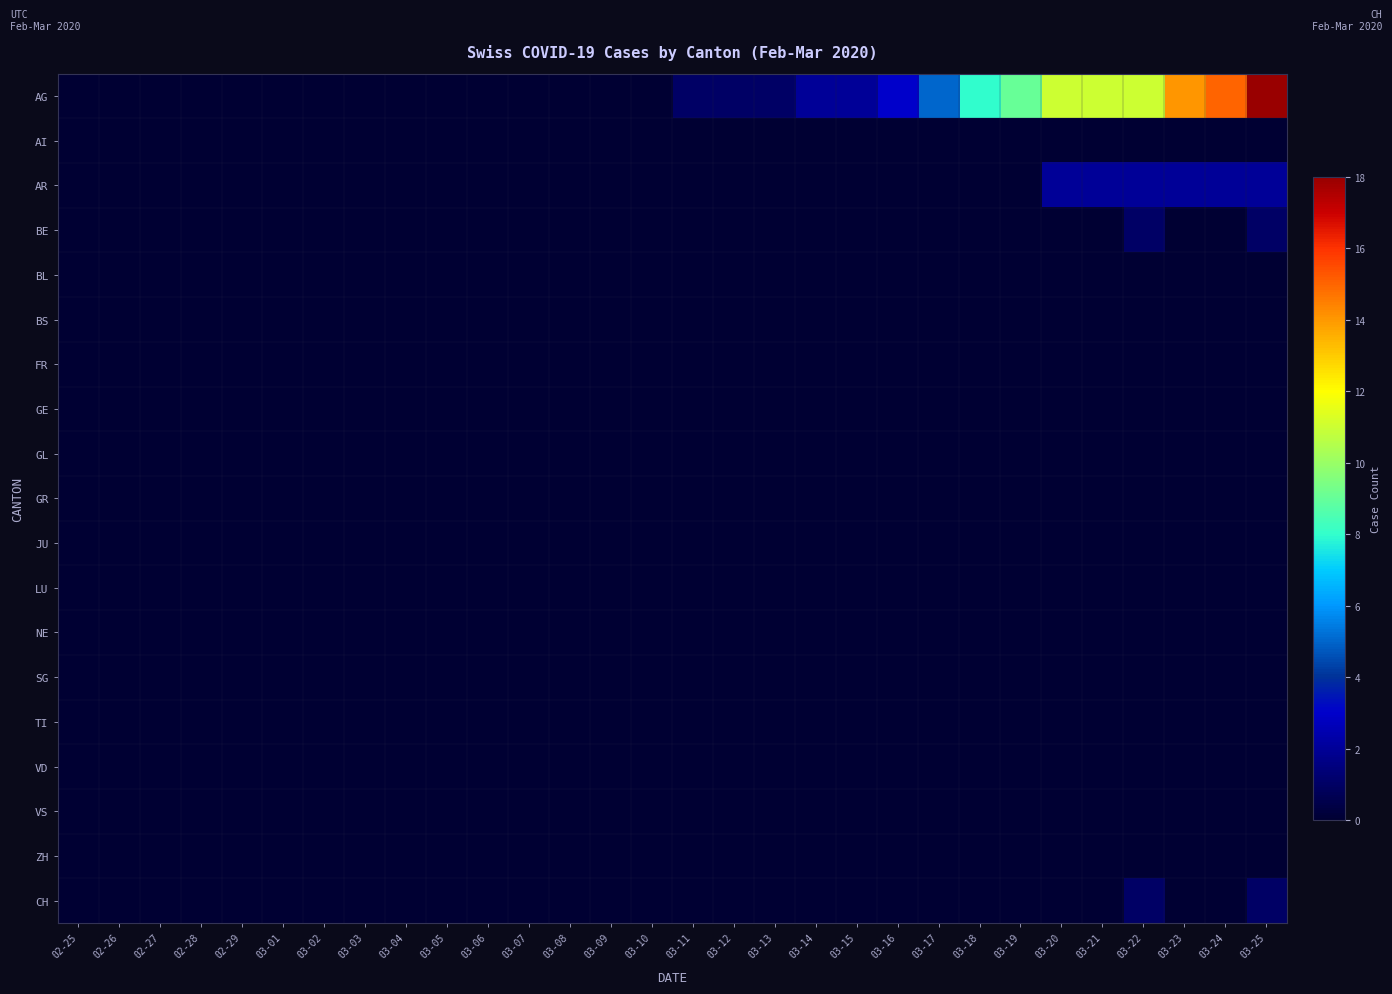

Which series has the largest range (max minus min)?

AG